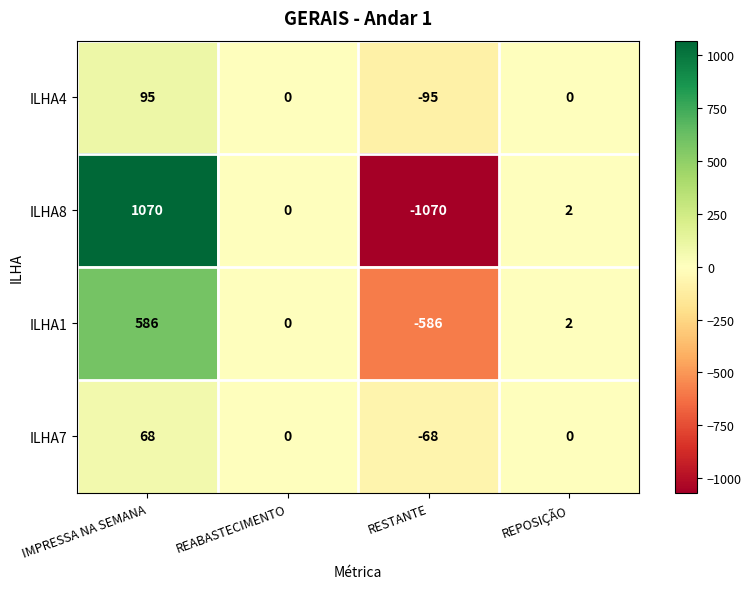

What is the greatest value displayed?

1070